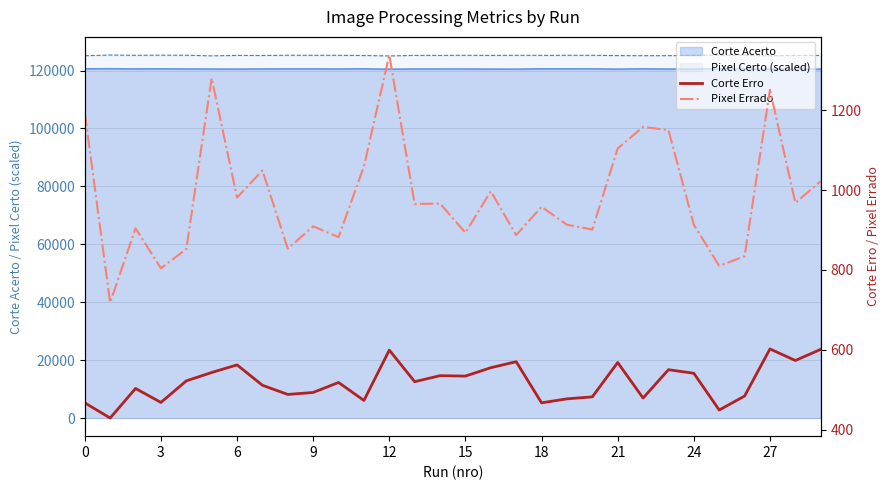

True or false: Pixel Certo (scaled) and Corte Acerto cross at least once.

False